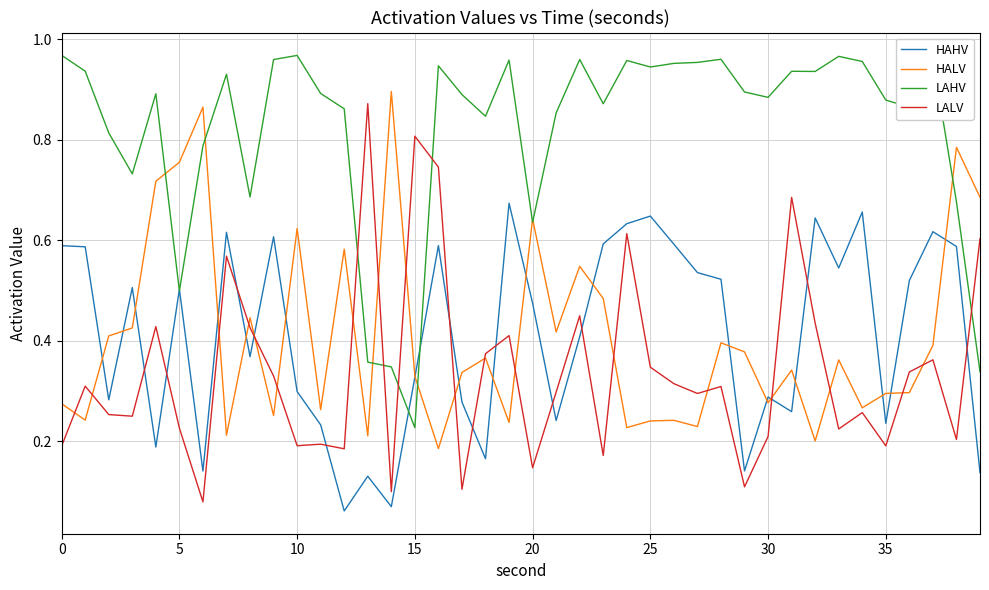

Which series ends up on top after the final intersection of HAHV and LALV?

LALV